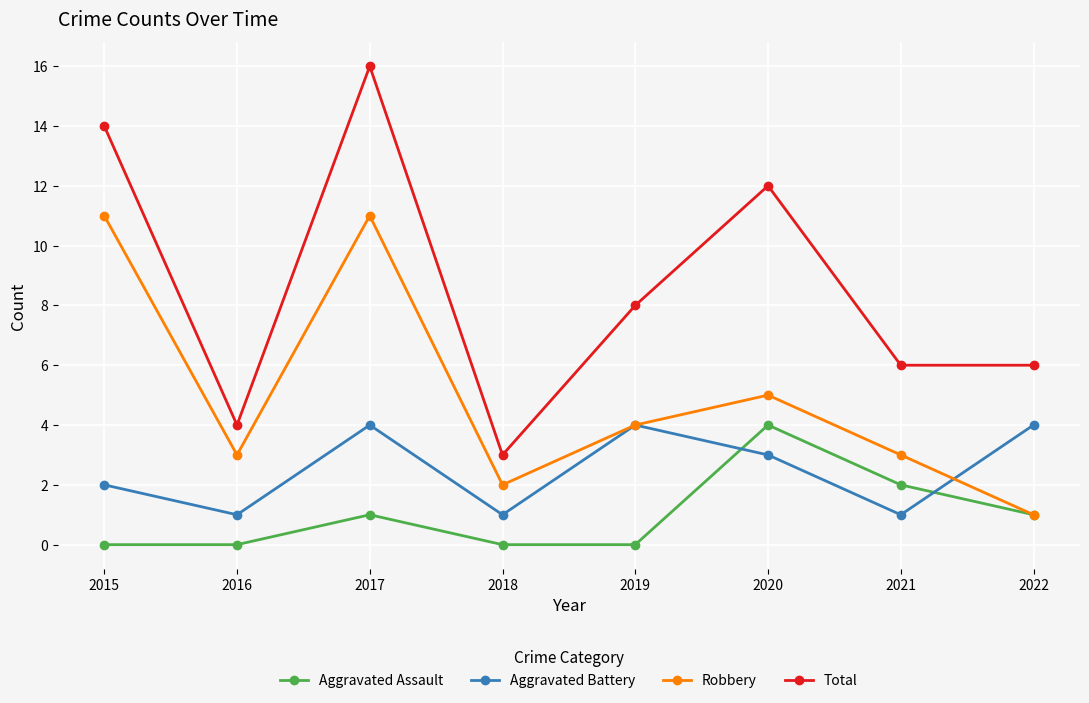

What is the value of the Aggravated Battery point at the 4th from the left?

1